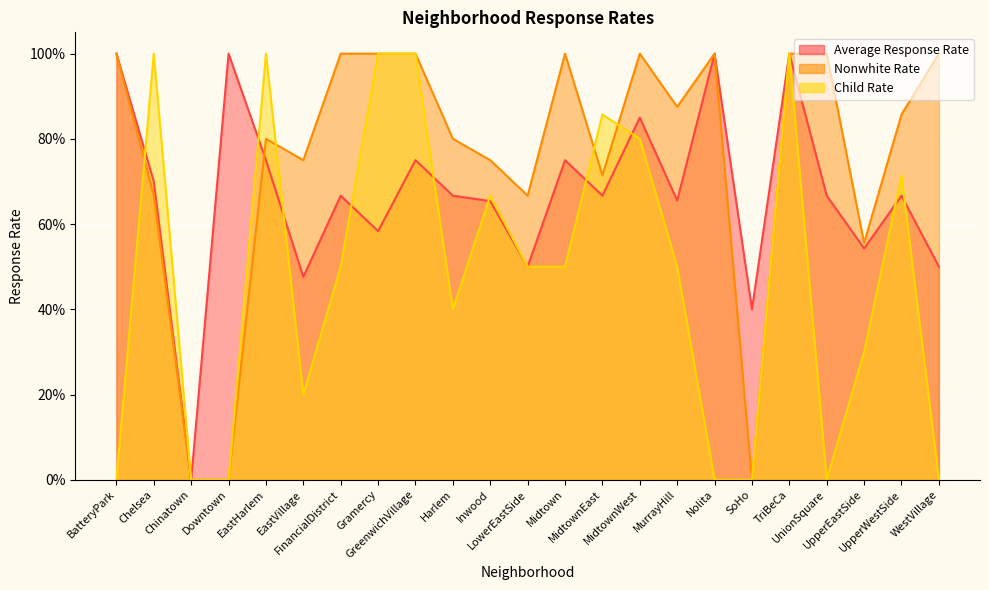

True or false: Average Response Rate and Nonwhite Rate cross at least once.

True